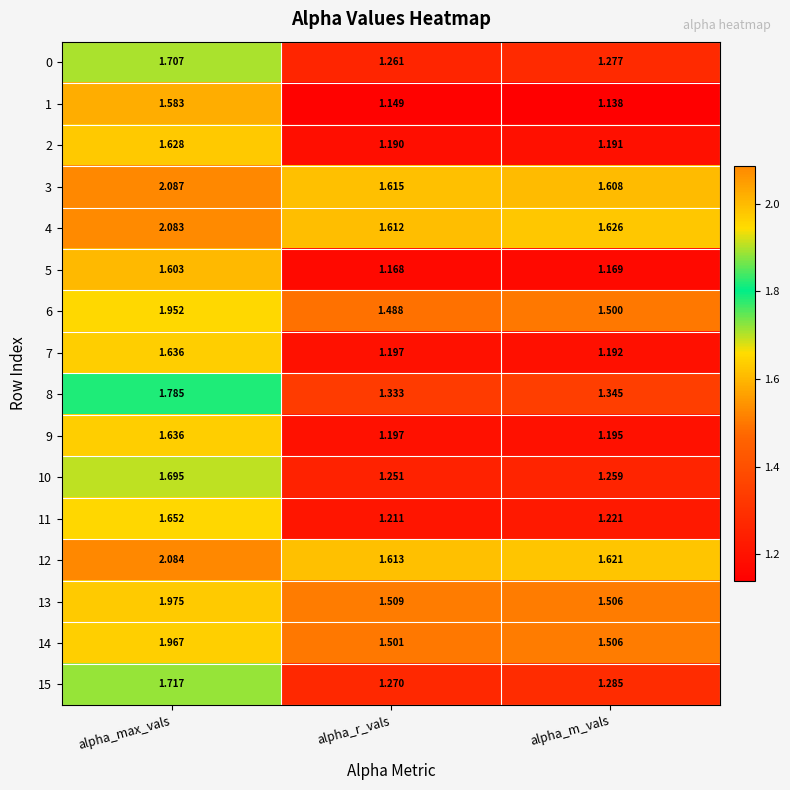

Which series has the largest total across all categories?

4